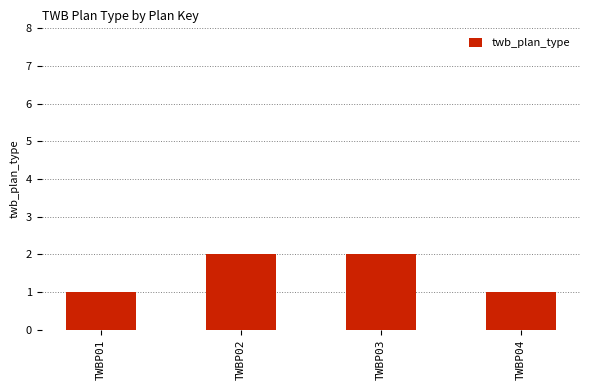

What is the minimum value shown in the chart?

1